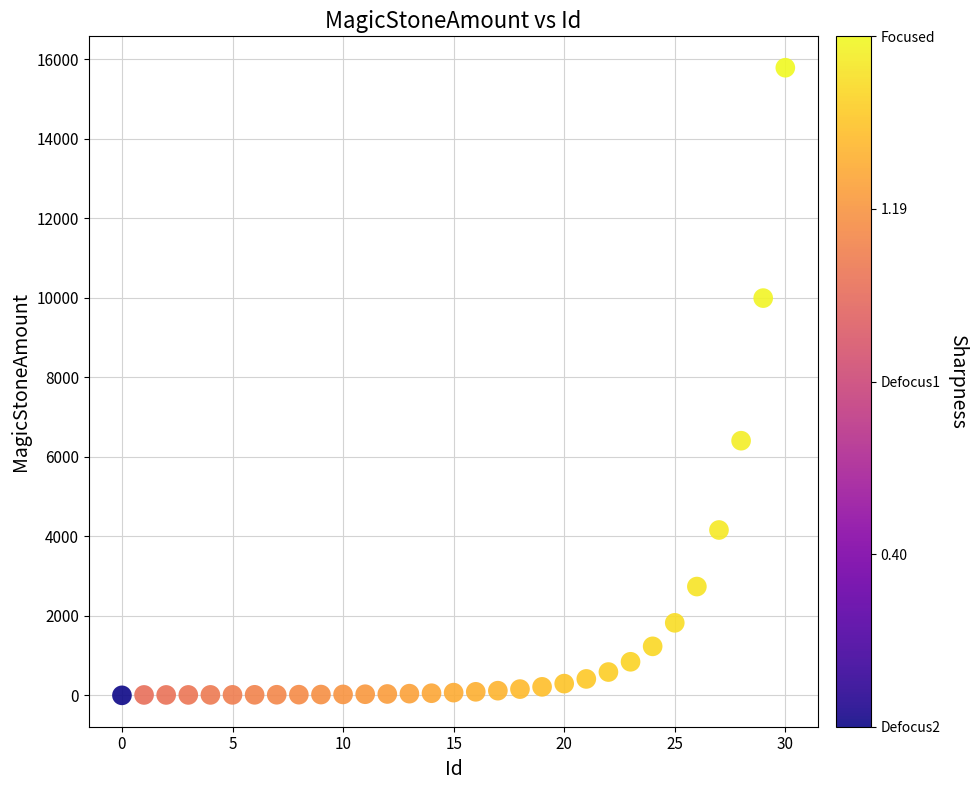

What is the range of Y values (max minus min)?

15791.8